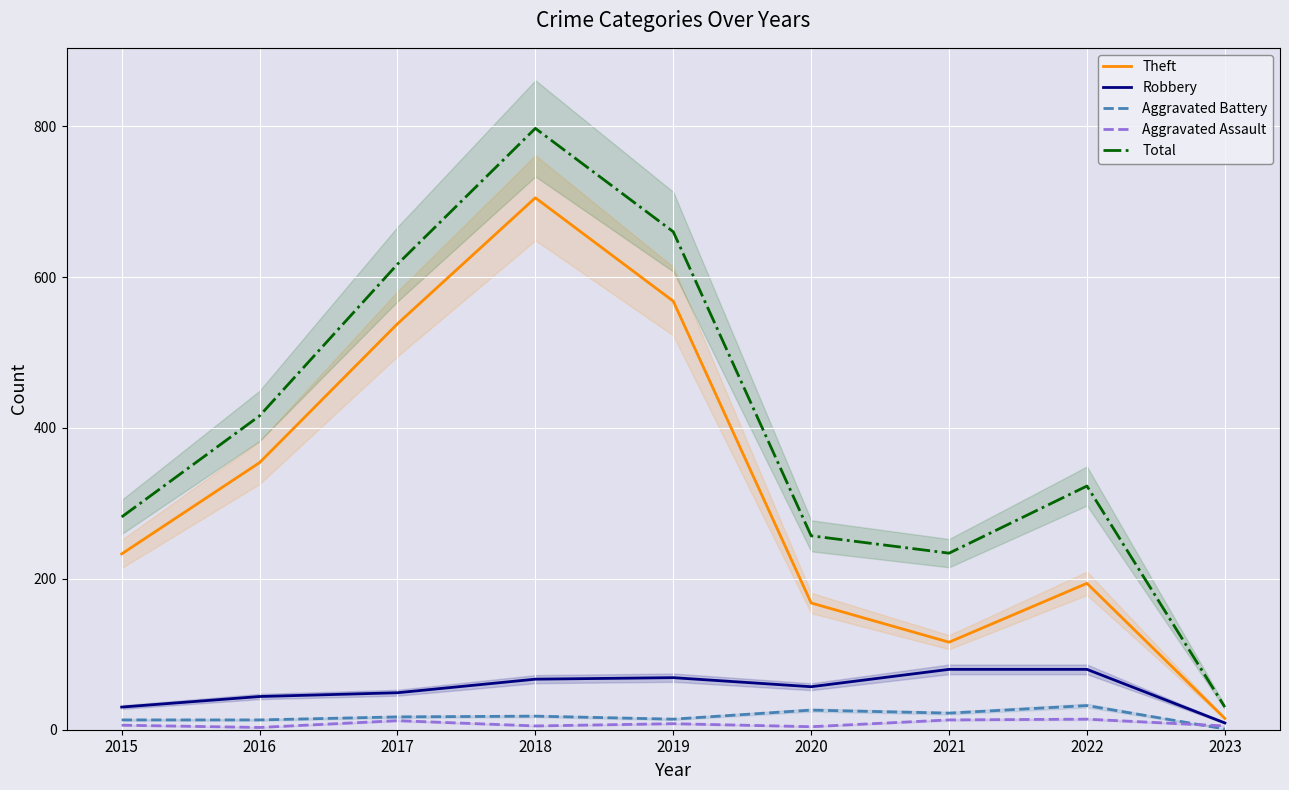

True or false: Robbery and Theft intersect in this chart.

False